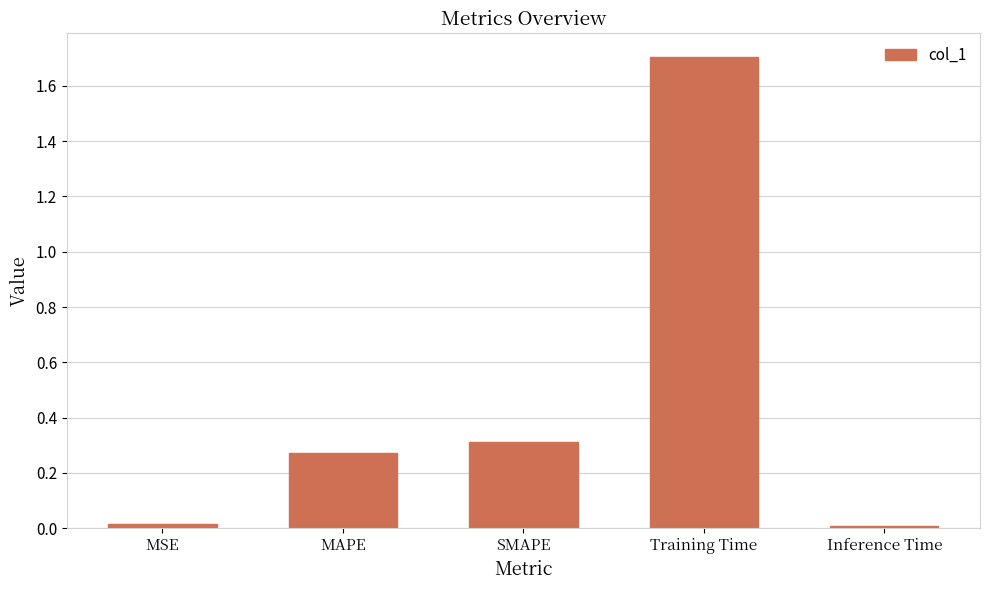

What is the value of the 4th bar from the left?

1.7